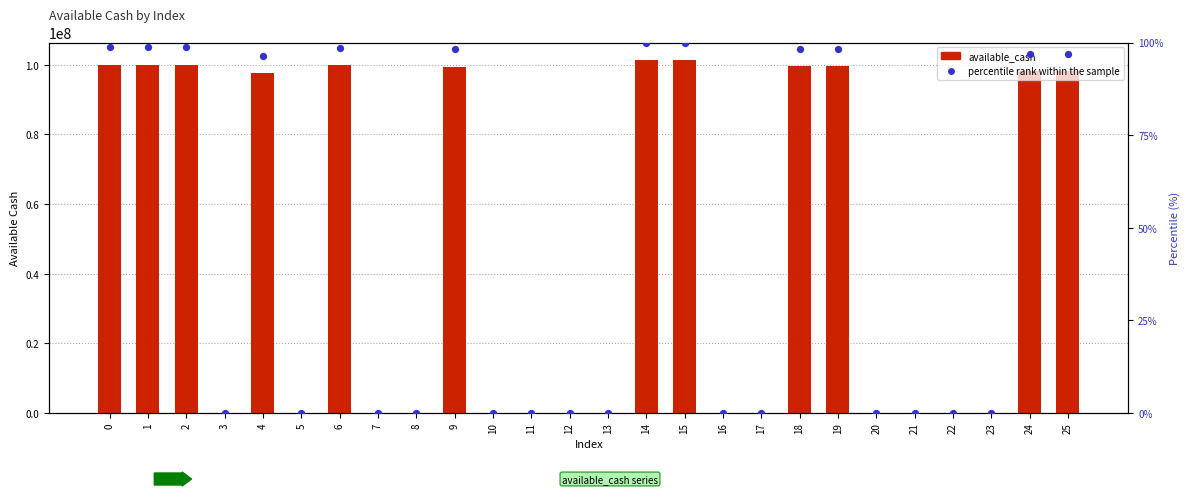

What are all the series names shown in the legend?

available_cash, percentile rank within the sample